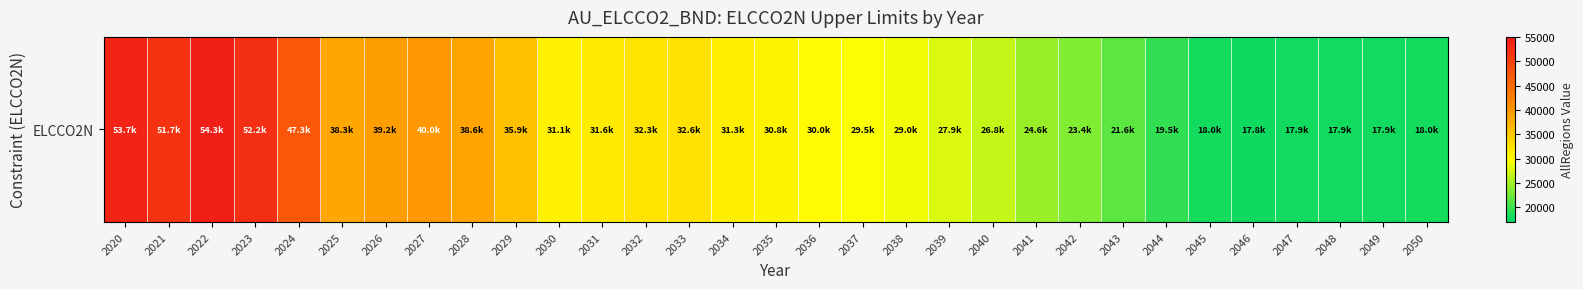

Reading left to right, transcribe all the data shown in this chart.

53684.5	51677.8	54333.8	52201.5	47258.5	38301.6	39194.7	40003.1	38604.0	35914.9	31090.5	31611.6	32346.9	32556.7	31341.7	30761.9	30030.5	29451.2	29002.8	27854.2	26767.2	24577.3	23401.5	21569.1	19519.7	18008.7	17795.4	17937.6	17877.5	17941.0	18034.3